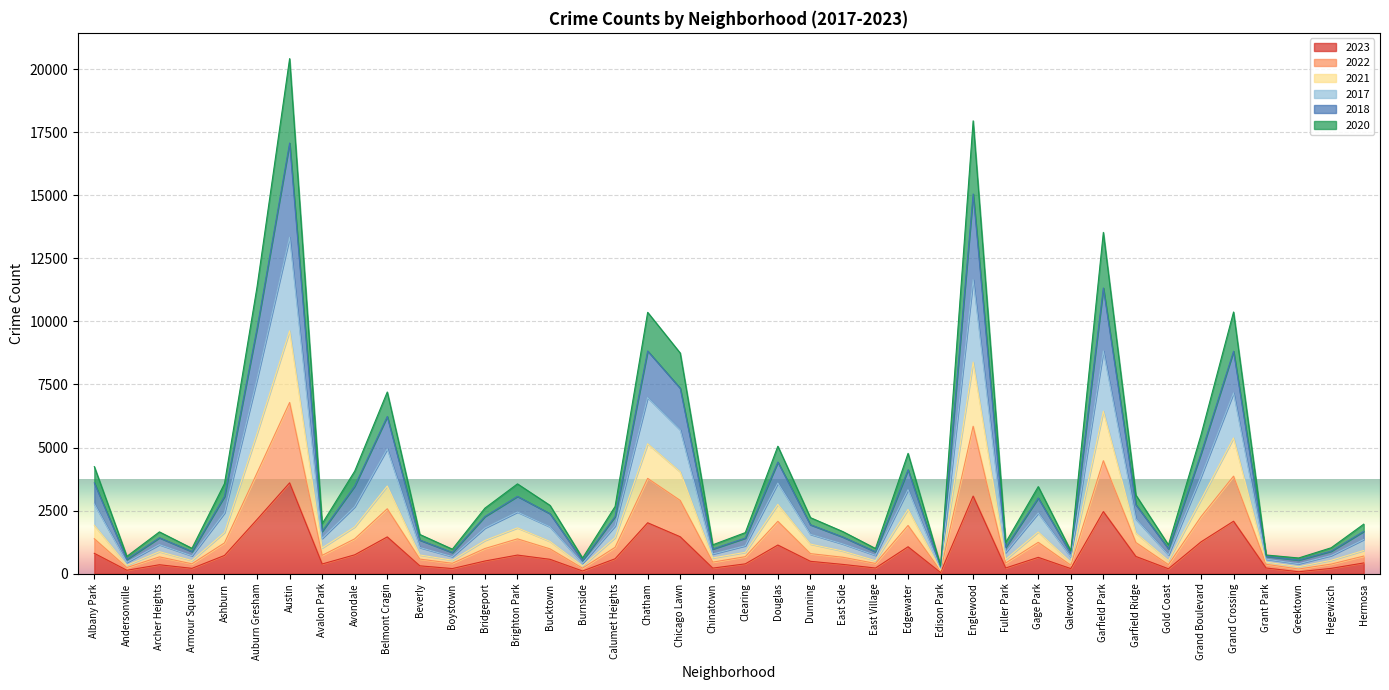

What position from the right is Austin?

34